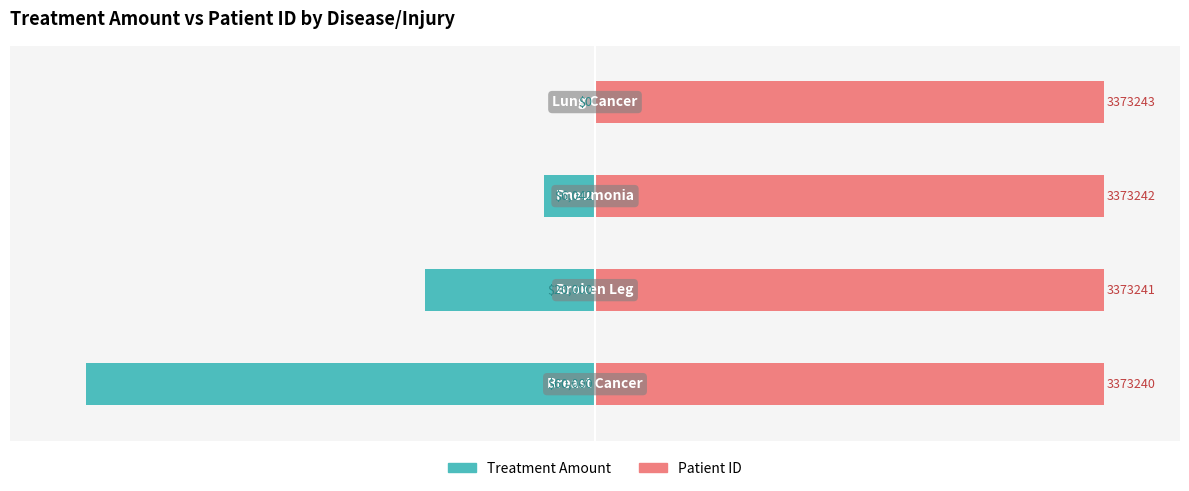

Which has a higher value, 0 or 3?

3